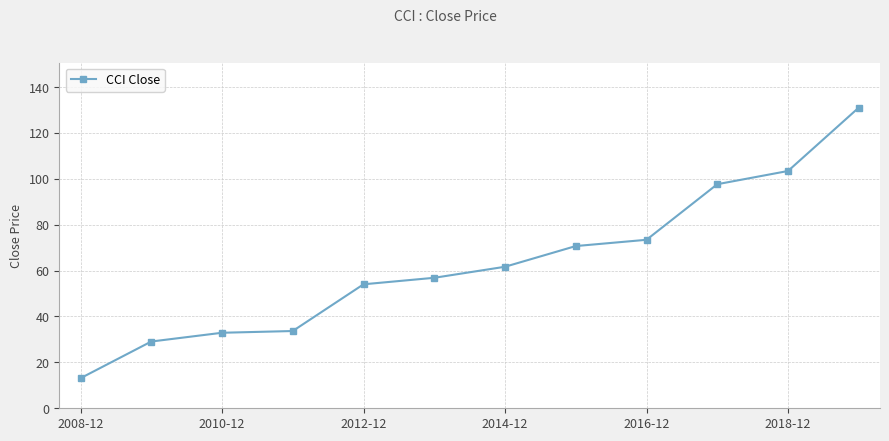

What is the minimum value shown in the chart?

13.1